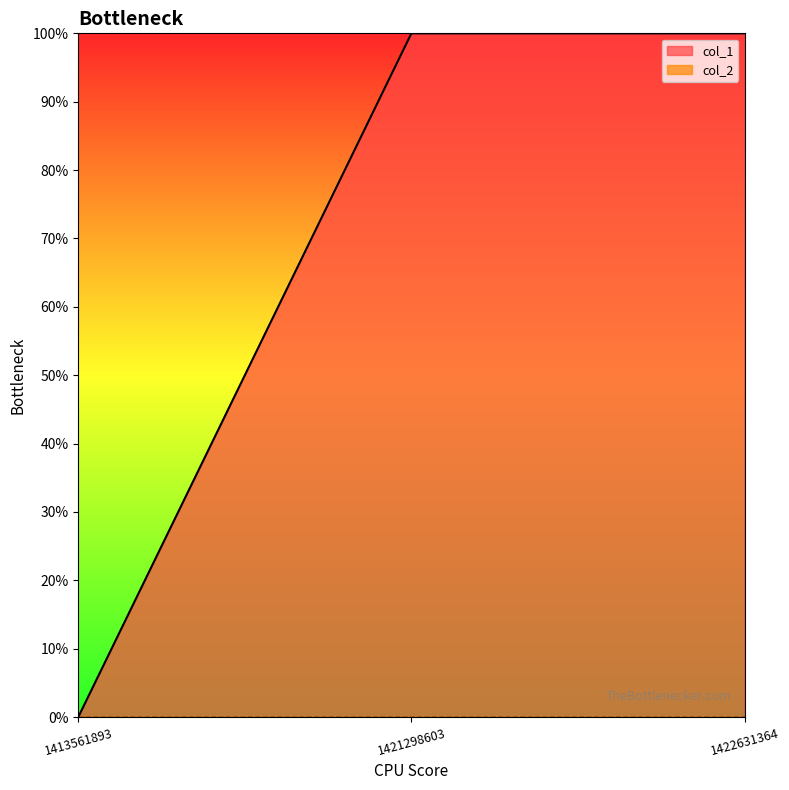

How many categories are shown in the chart?

3